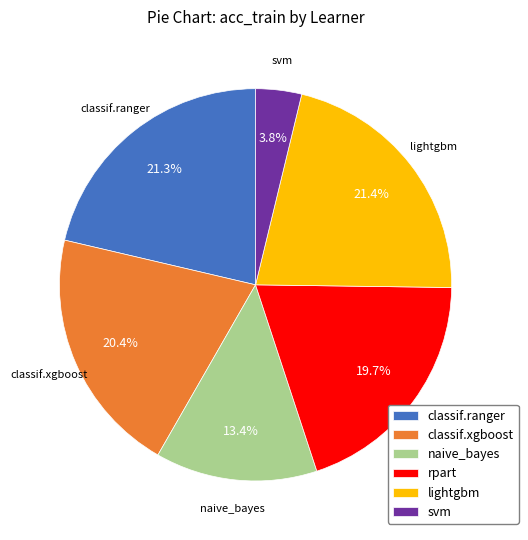

Combined, what portion of the pie is naive_bayes and lightgbm?

34.8%